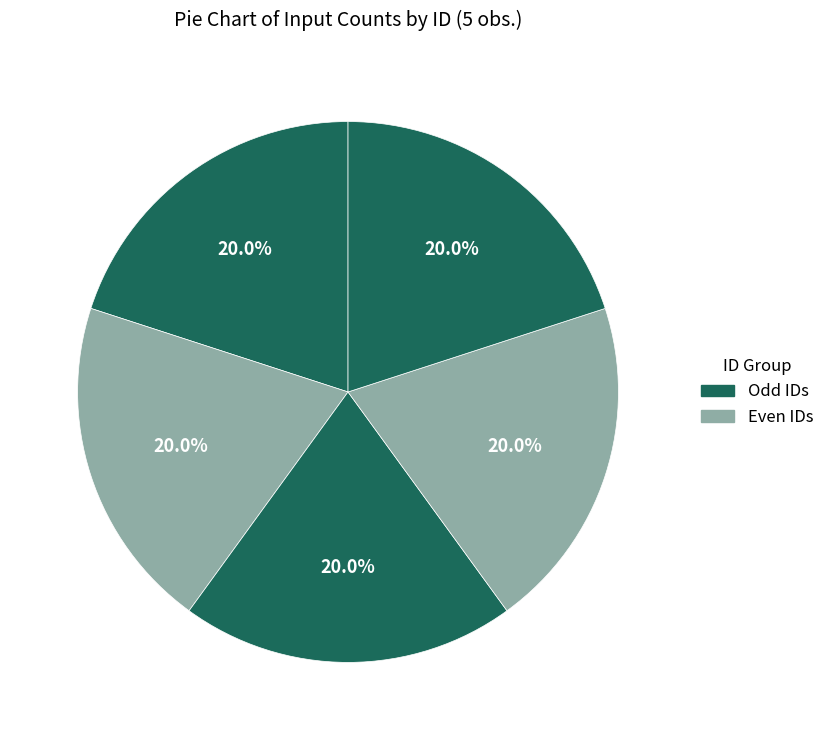

How many slices are in this pie chart?

5